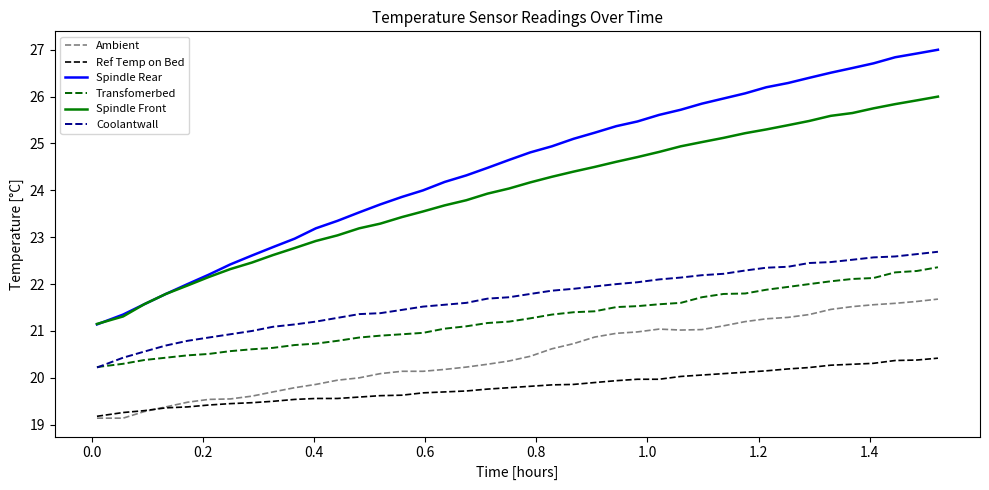

What is the sum of all Spindle Rear values?

979.7